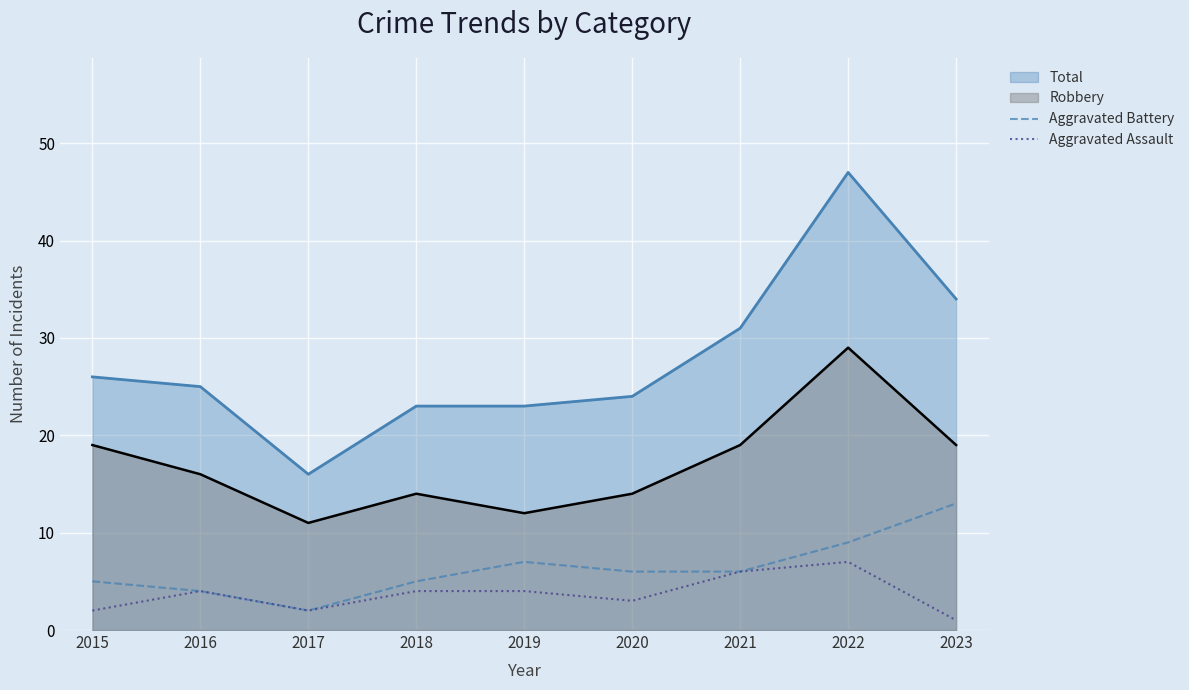

Which series changed the most between 2015 and 2016?

Robbery